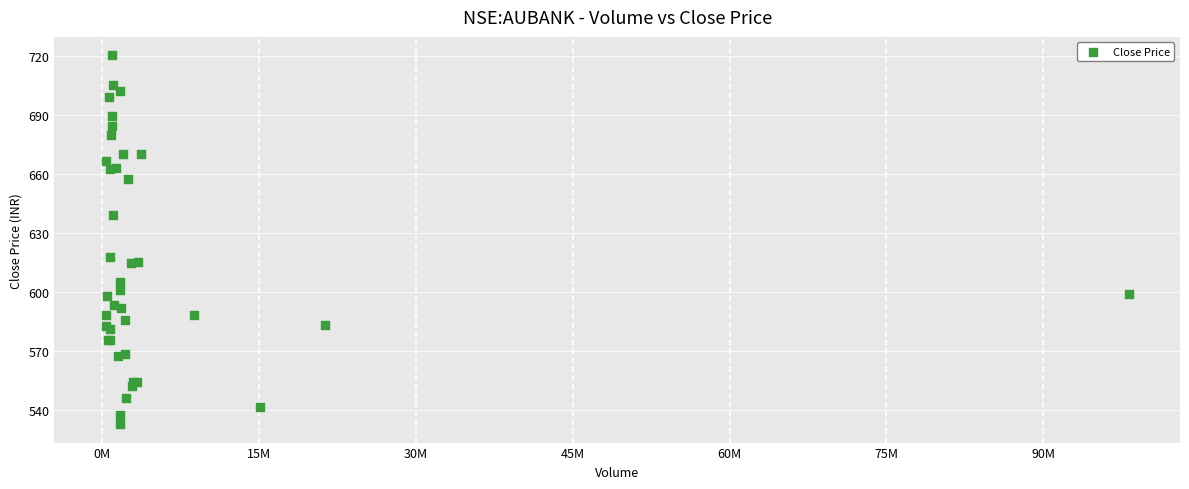

What Y value in the scatter plot is closest to 626?

618.0